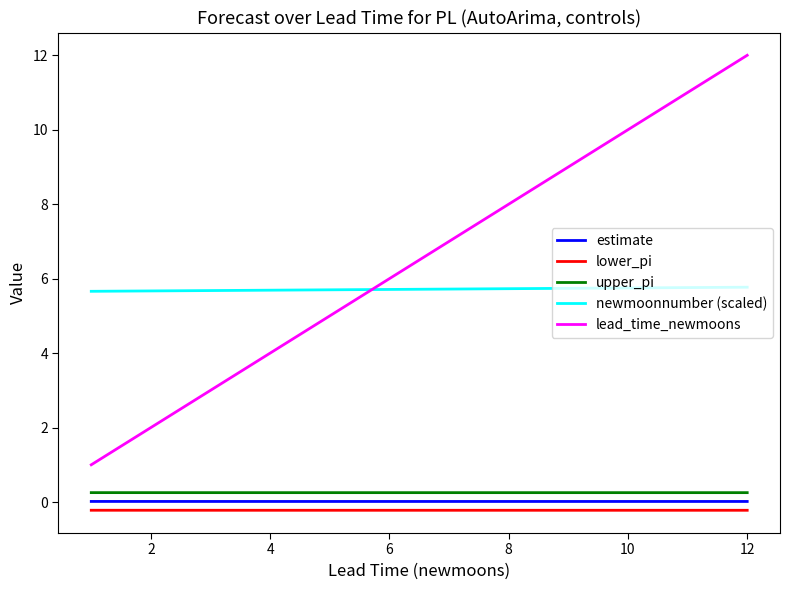

What is the maximum value shown in the chart?

12.0